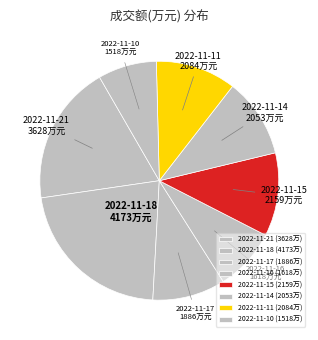

Is it true that 2022-11-14 is 11% of the pie?

True